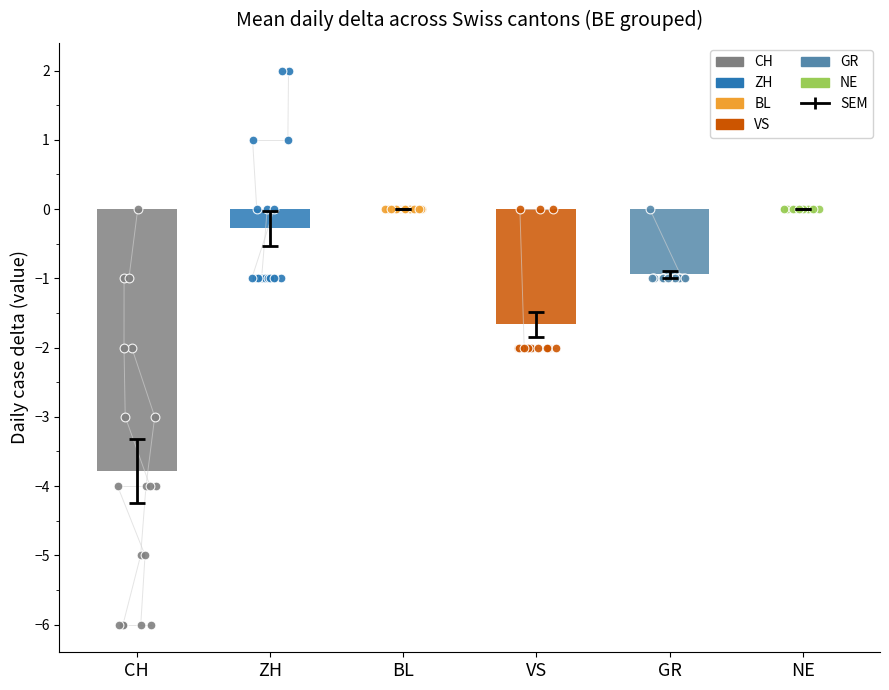

Is the value of CH at BE=-1(6/18) greater than the value of ZH at BE=0(7/8)?

No